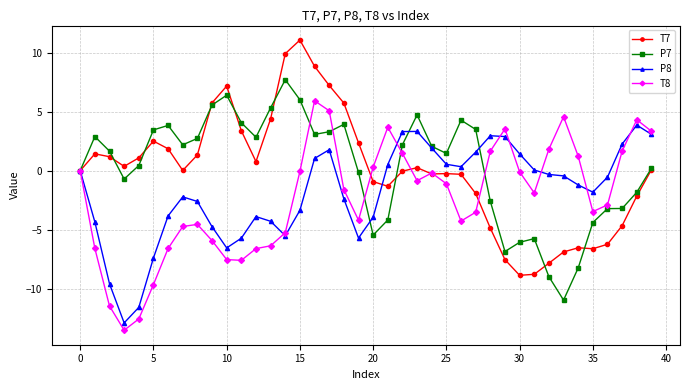

What is the maximum value for T8?

5.9